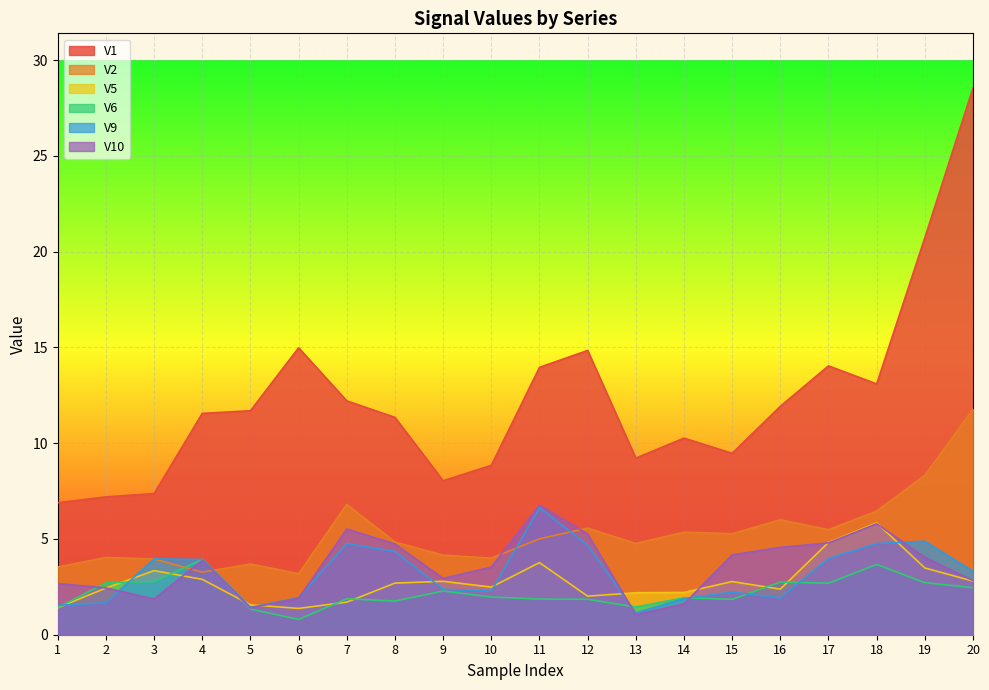

At how many categories does at least one series exceed 12?

8